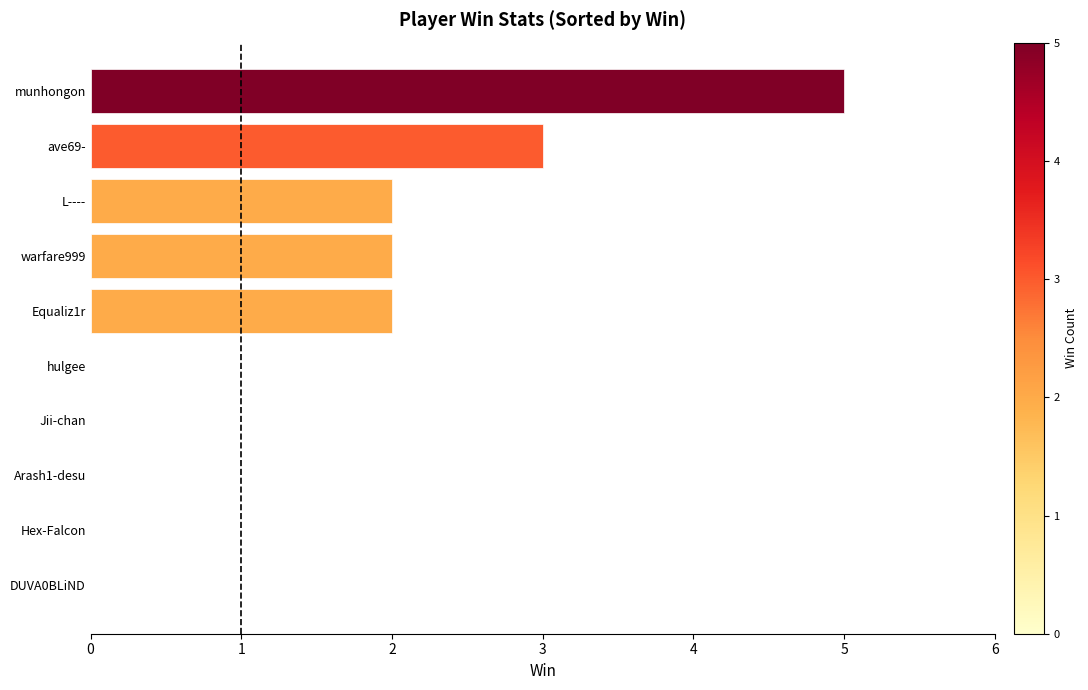

What is the sum of the values at warfare999 and ave69-?

5